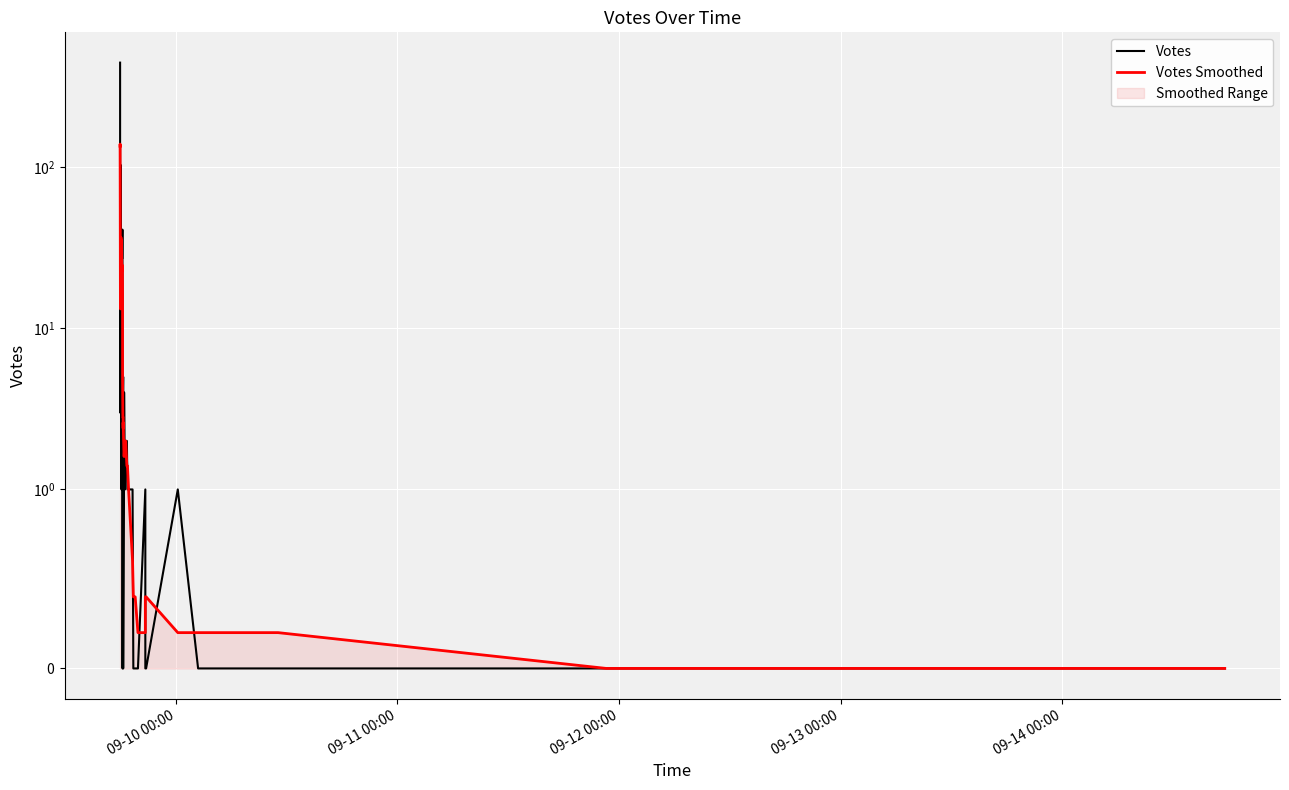

What is the average value of the Votes series?

25.0